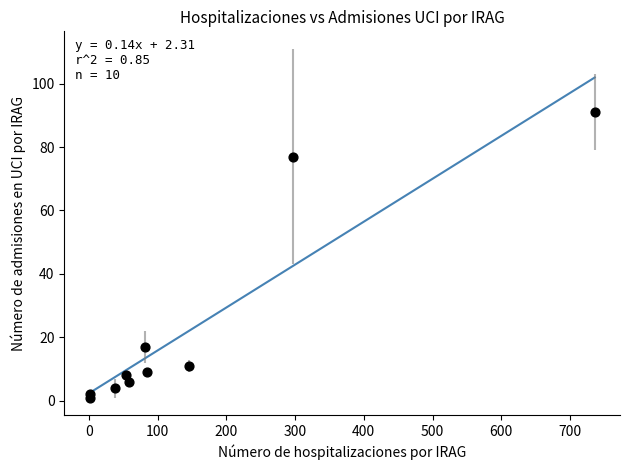

What Y value in the scatter plot is closest to 46?

17